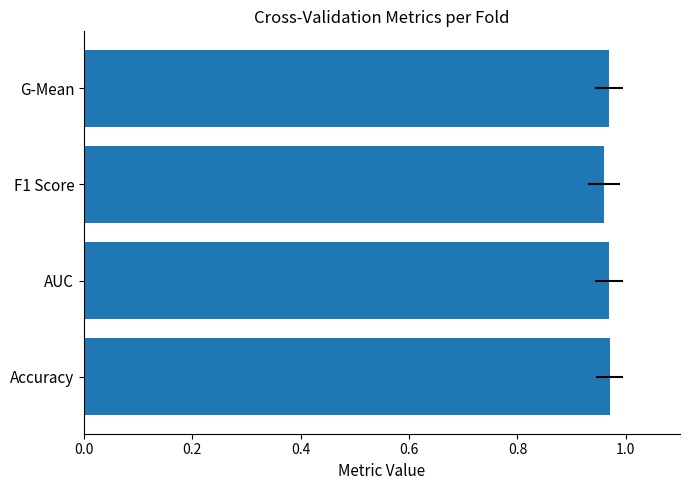

Are the bars horizontal?

Yes